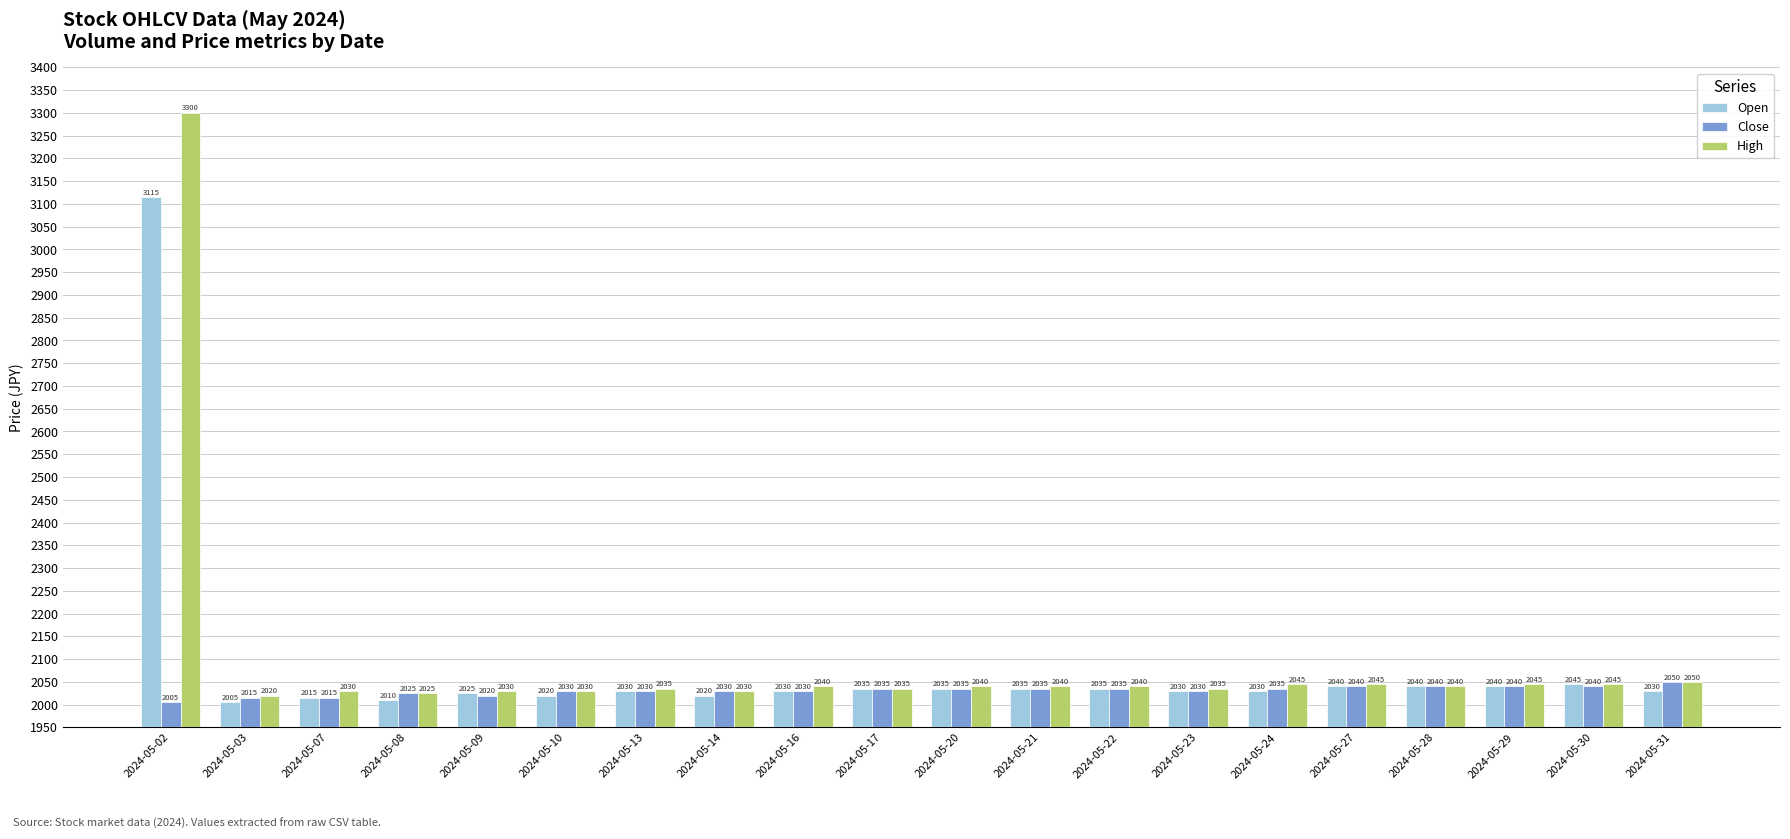

Reading left to right, list all the values displayed in this chart.

Open: 3115	2005	2015	2010	2025	2020	2030	2020	2030	2035	2035	2035	2035	2030	2030	2040	2040	2040	2045	2030
Close: 2005	2015	2015	2025	2020	2030	2030	2030	2030	2035	2035	2035	2035	2030	2035	2040	2040	2040	2040	2050
High: 3300	2020	2030	2025	2030	2030	2035	2030	2040	2035	2040	2040	2040	2035	2045	2045	2040	2045	2045	2050